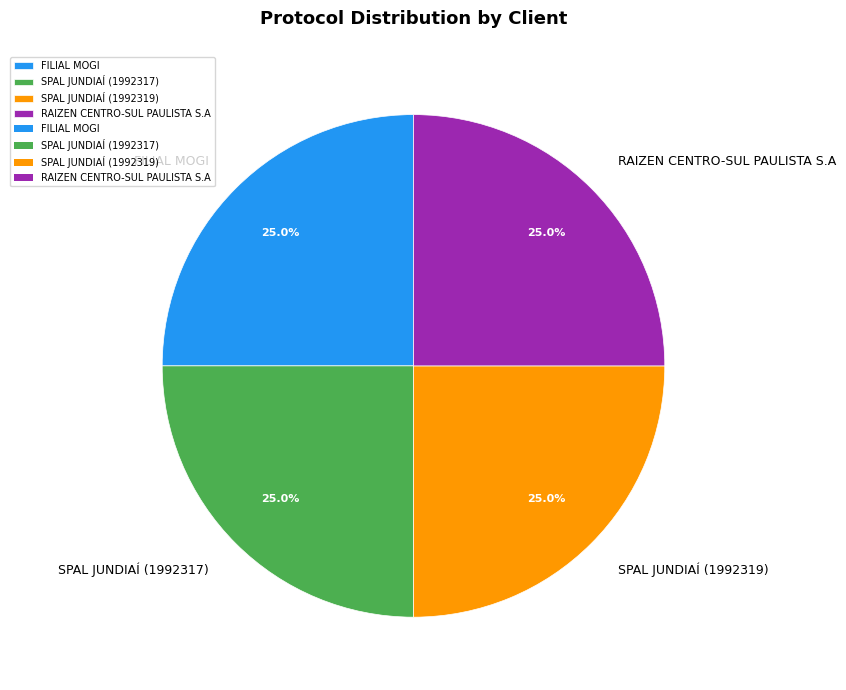

Approximately how many times larger is the value at FILIAL MOGI compared to RAIZEN CENTRO-SUL PAULISTA S.A?

1.0